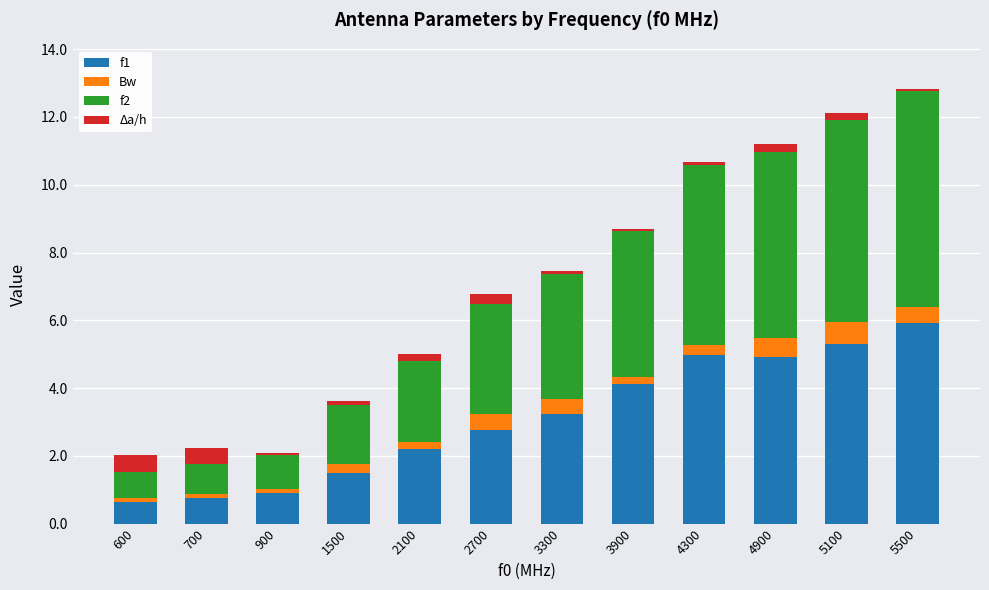

What is the sum of all f1 values?

37.2